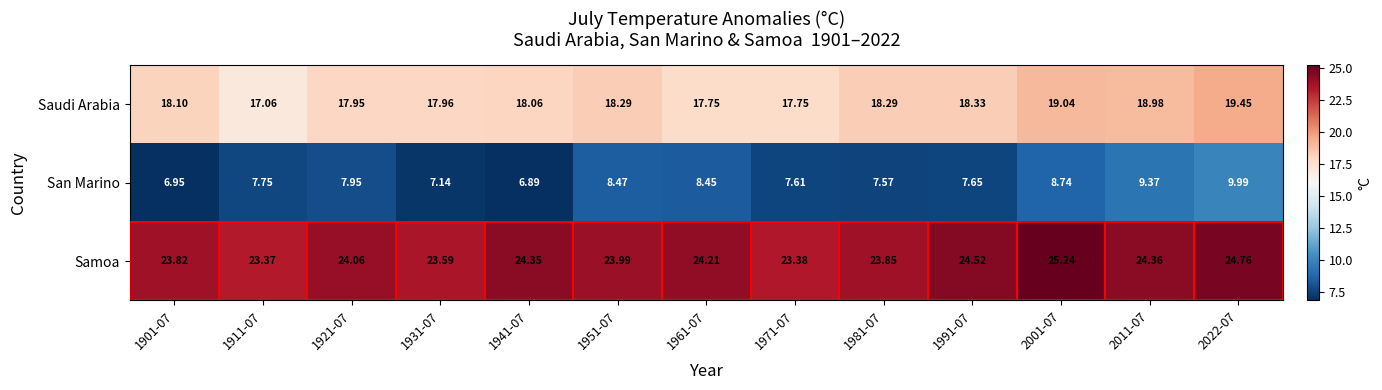

Is the value of Saudi Arabia at 1991-07 greater than the value of San Marino at 2022-07?

Yes